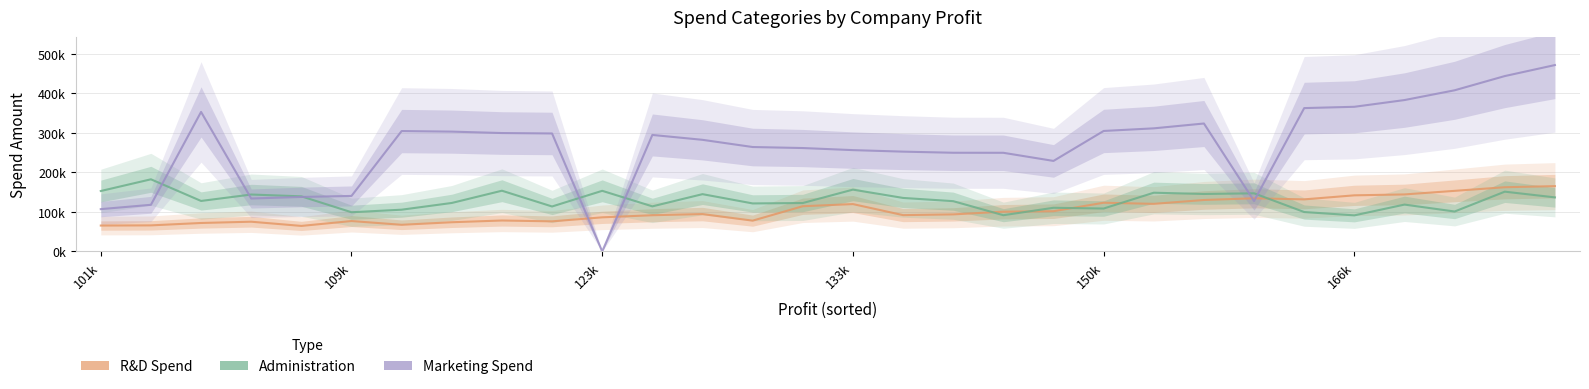

Which series has the widest spread of values?

Marketing Spend